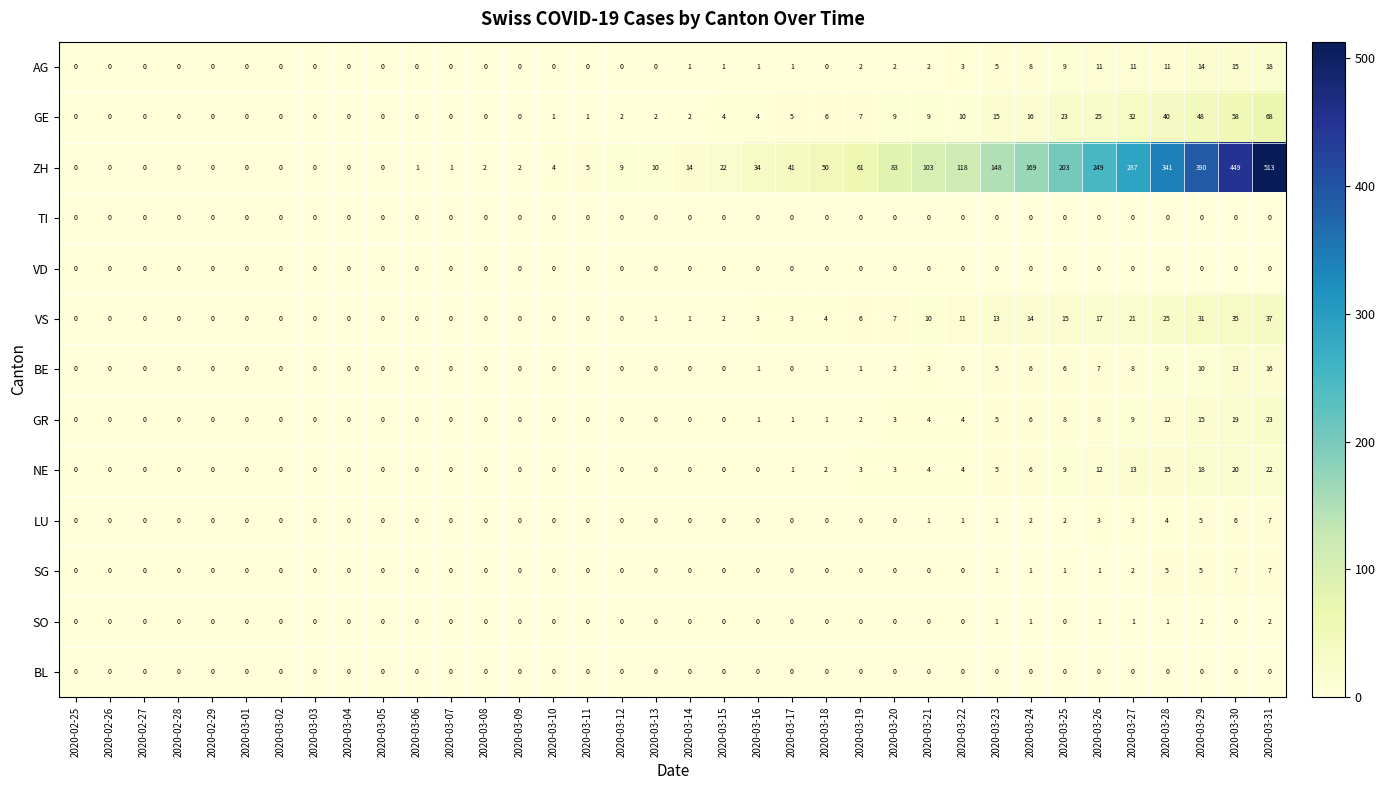

The value of VS at 2020-03-16 is 3. True or false?

True